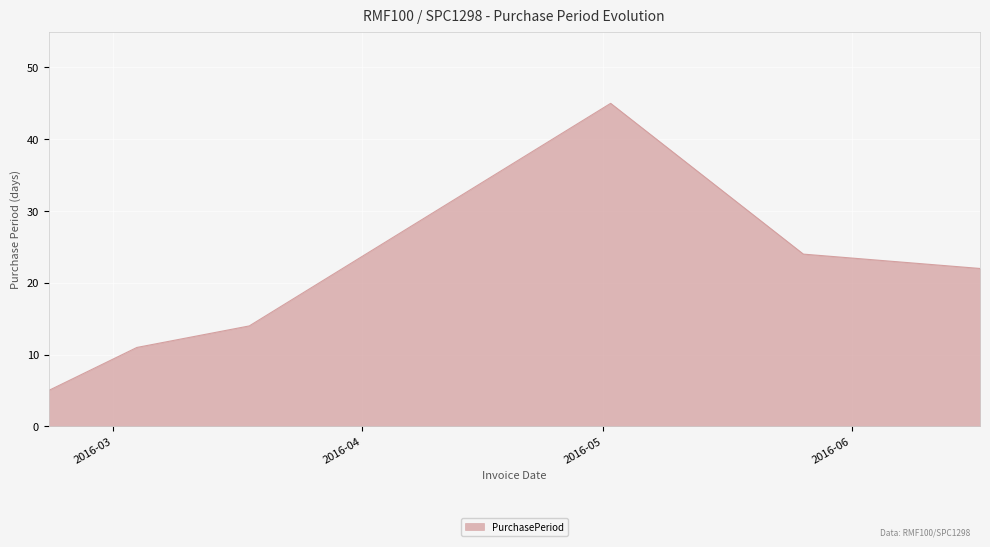

What is the difference between the maximum and second lowest values?

34